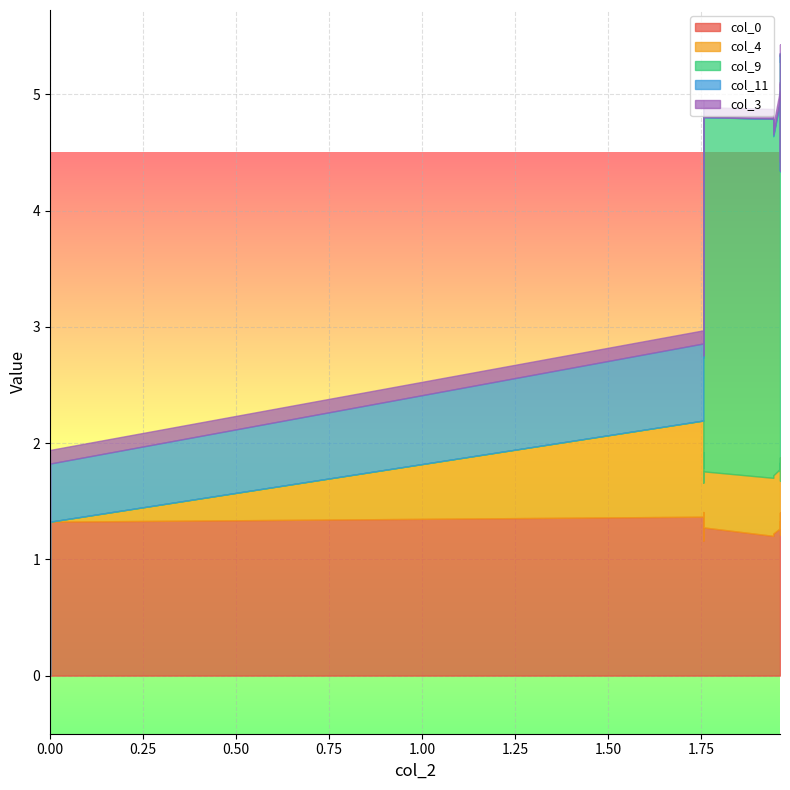

True or false: col_9 and col_3 intersect in this chart.

True